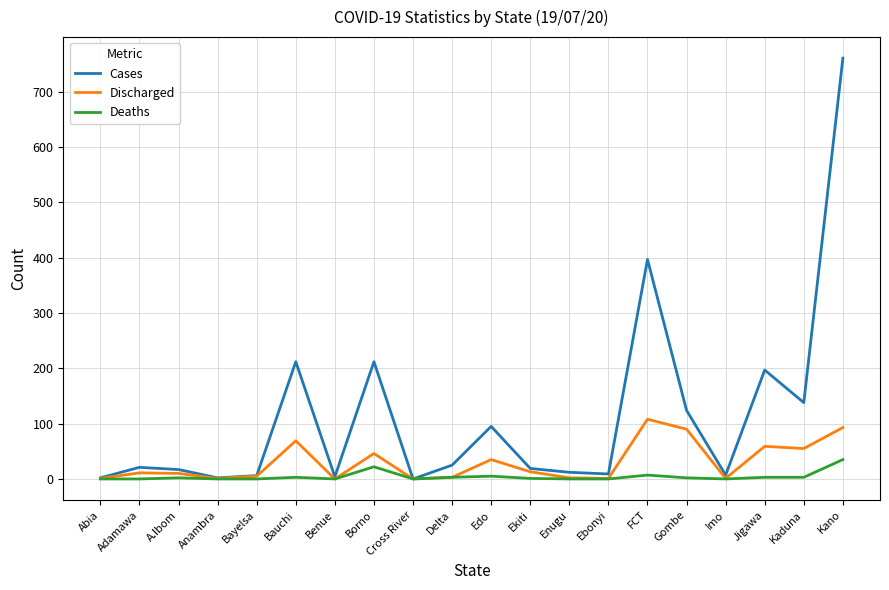

Rank the series by their maximum value, from highest to lowest.

Cases, Discharged, Deaths